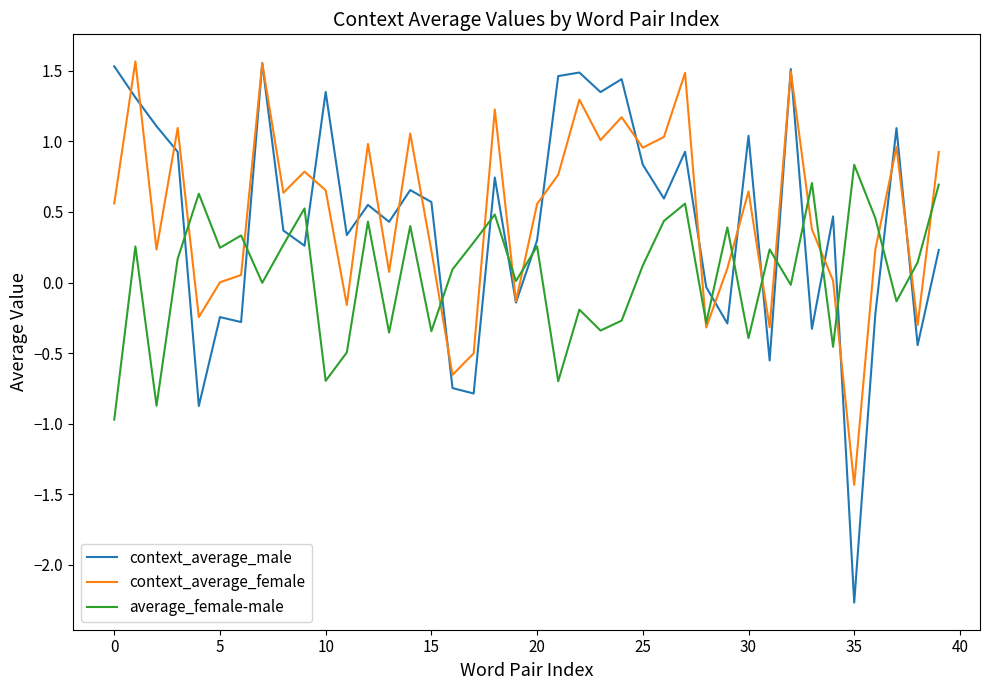

Which series has the largest range (max minus min)?

context_average_male